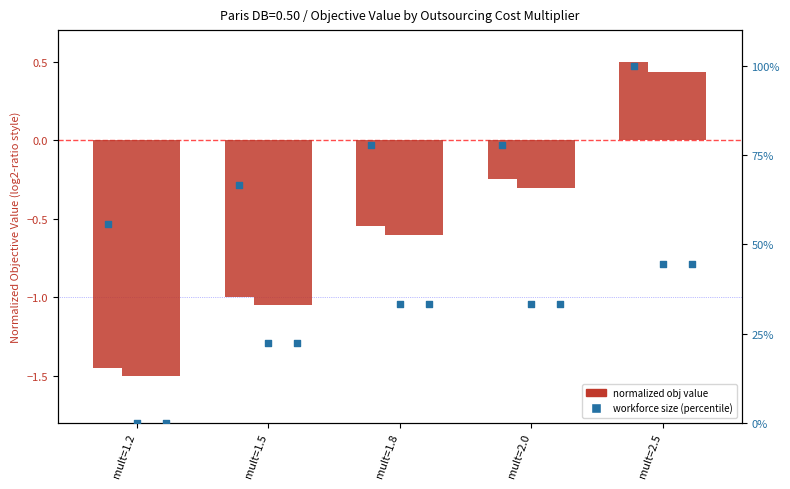

What is the ratio of the value at mult=1.5 to the value at mult=1.2?

1.2